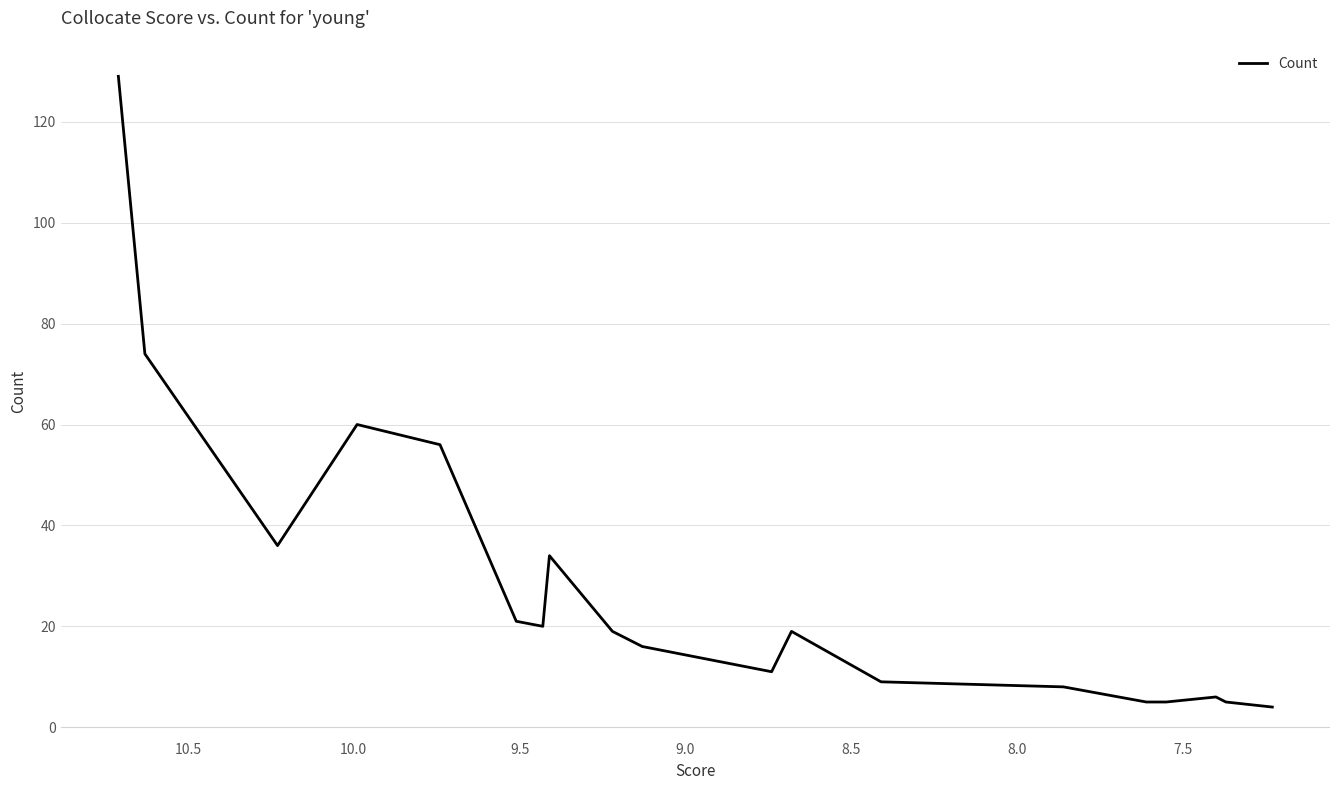

Reading right to left, transcribe all the data shown in this chart.

4	5	6	5	5	5	8	9	19	11	16	19	34	20	21	56	60	36	74	129